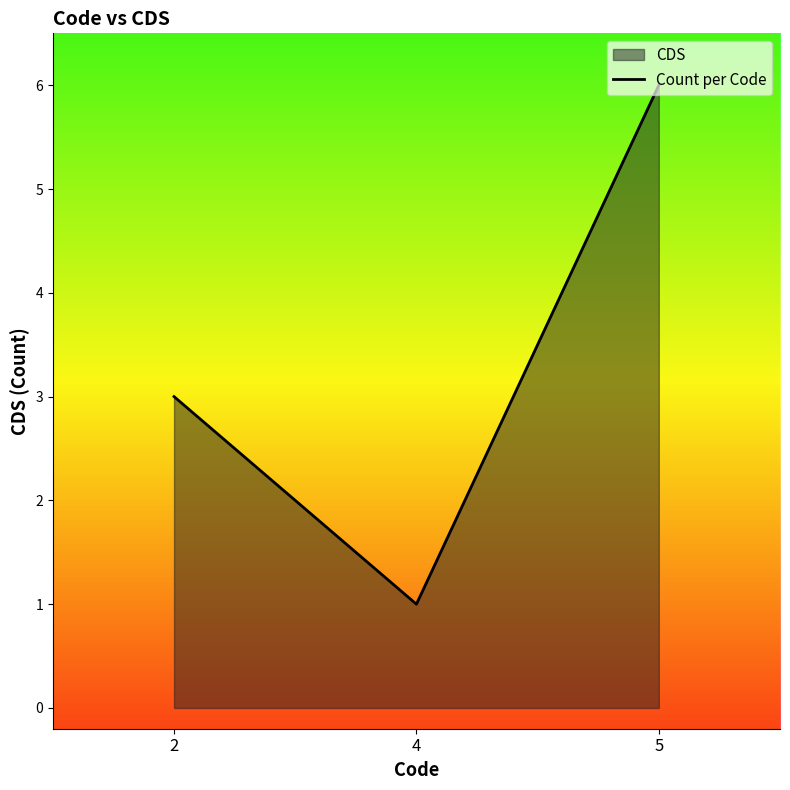

What is the minimum value shown in the chart?

1